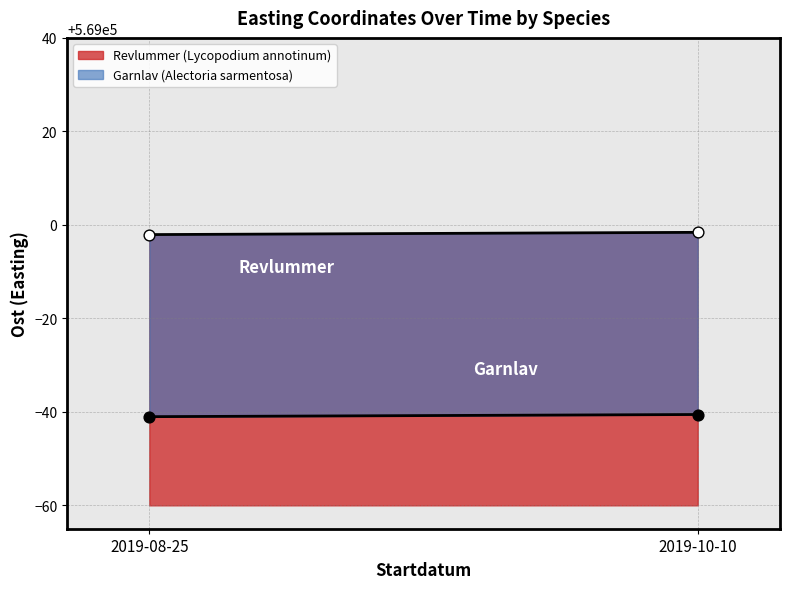

Which series reaches the maximum Y coordinate?

Revlummer (Lycopodium annotinum)